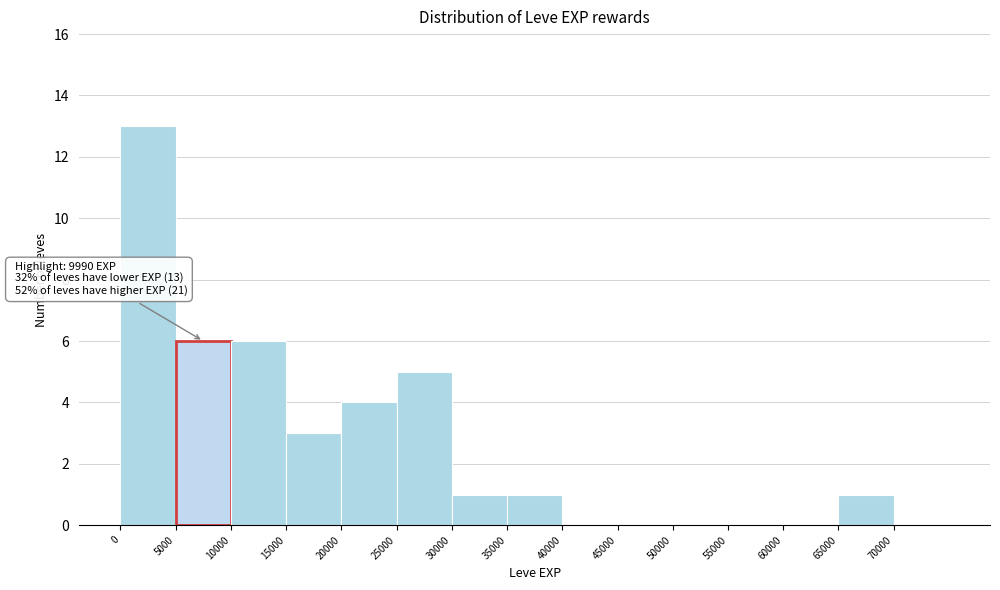

Over which range of the x-axis is the bar tallest?

0 to 5000